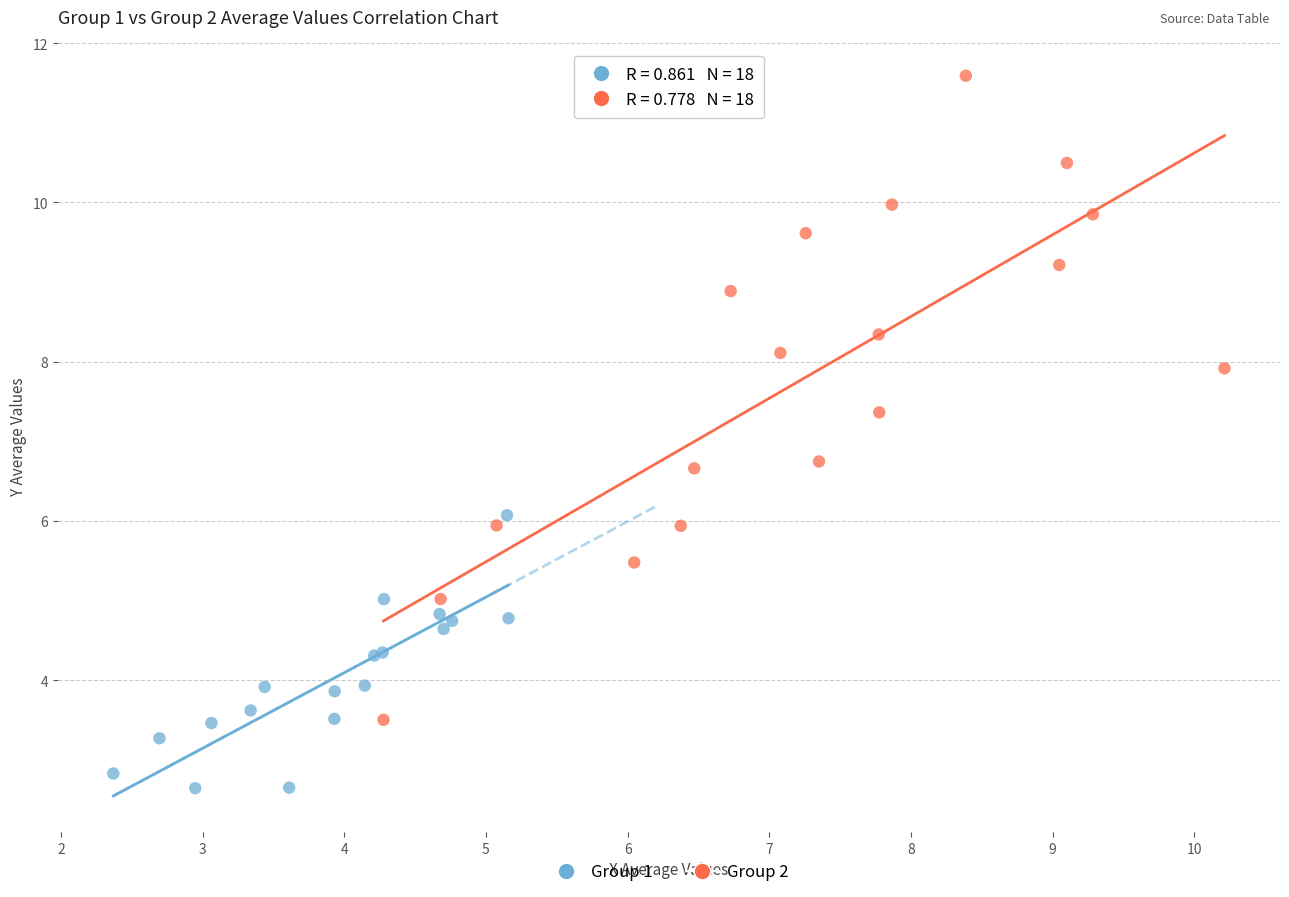

Which series reaches the maximum Y coordinate?

Group 2